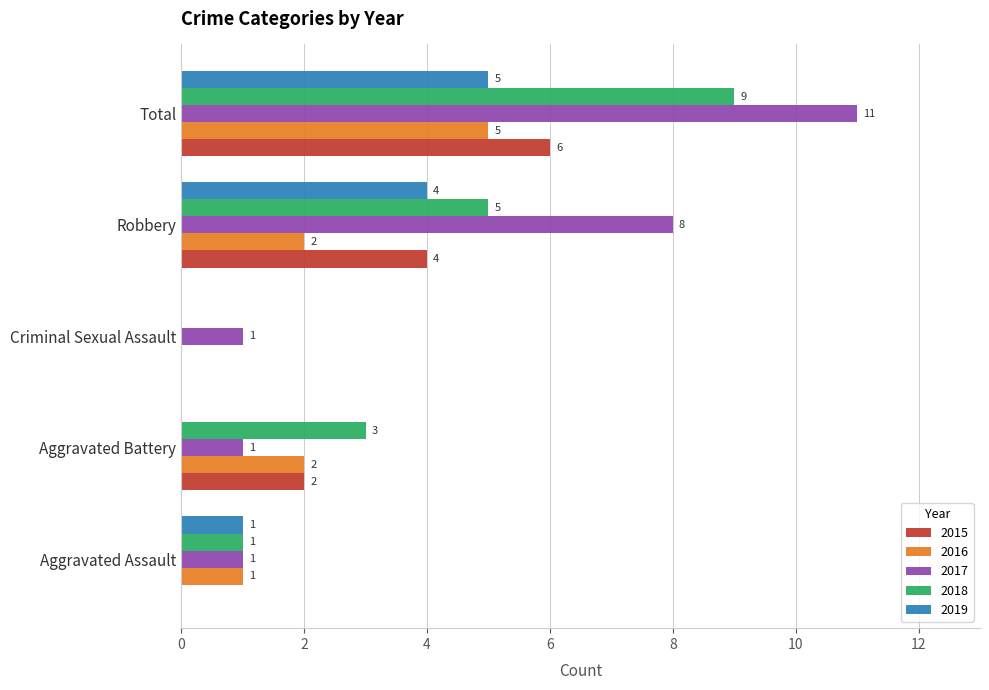

What is the sum of all 2018 values?

18